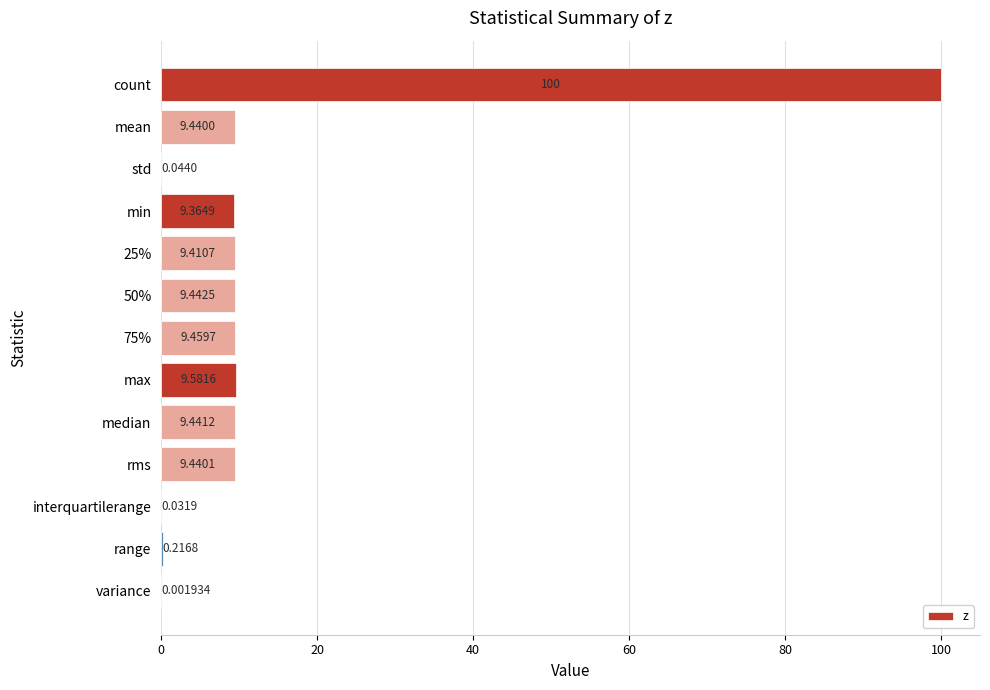

Which has a higher value, median or 50%?

50%